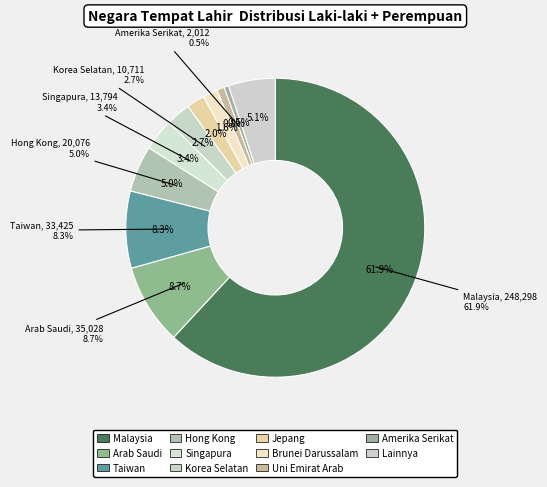

To the nearest percent, what is the combined percentage of Arab Saudi and Jepang?

11%